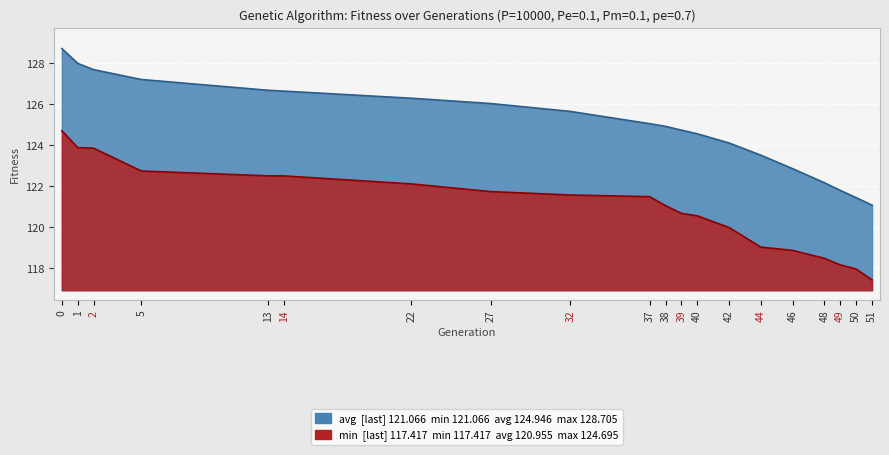

What value does the avg series have at 46?

122.8